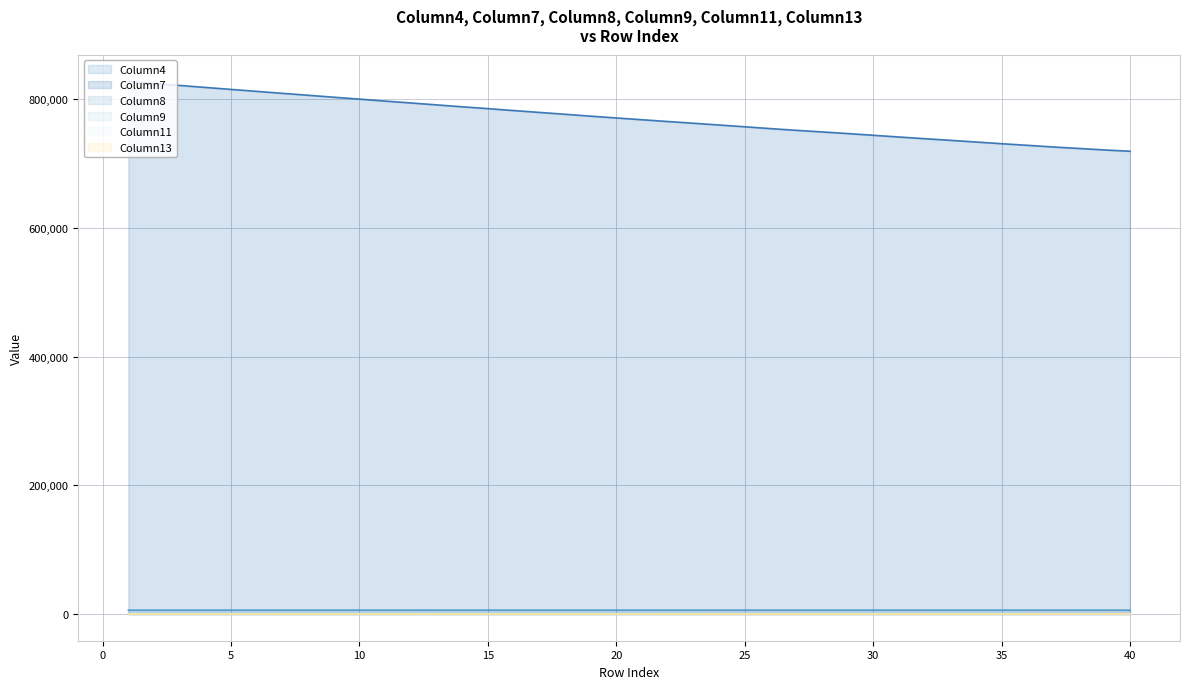

True or false: Column11 and Column13 intersect in this chart.

False